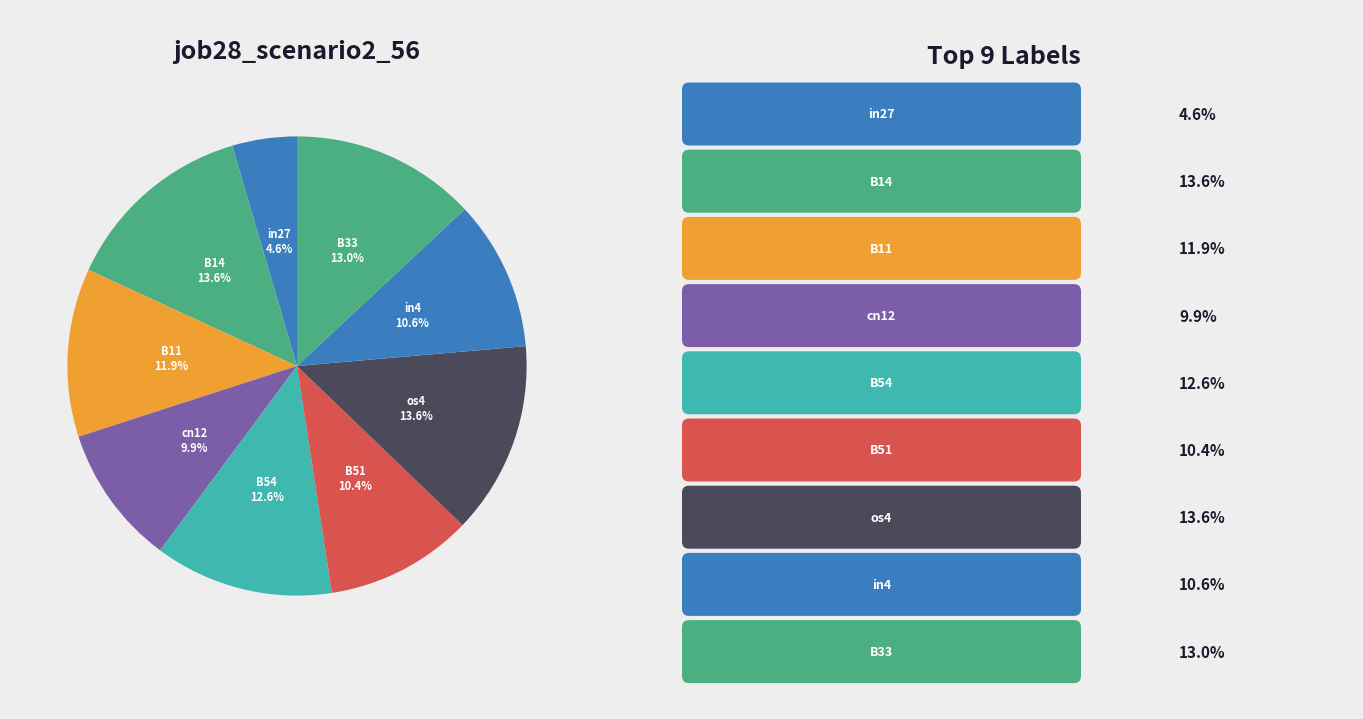

What percentage is the os4 slice, to the nearest percent?

14%